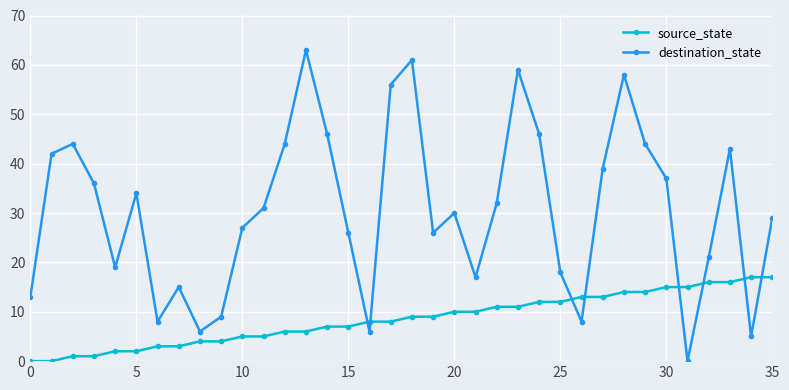

What is the greatest value displayed?

63